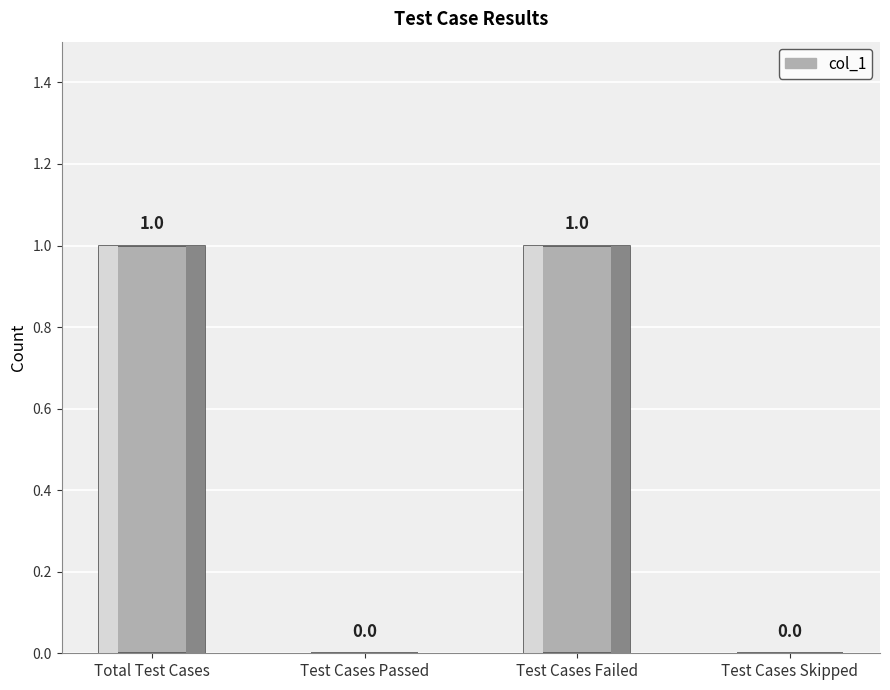

What is the greatest value displayed?

1